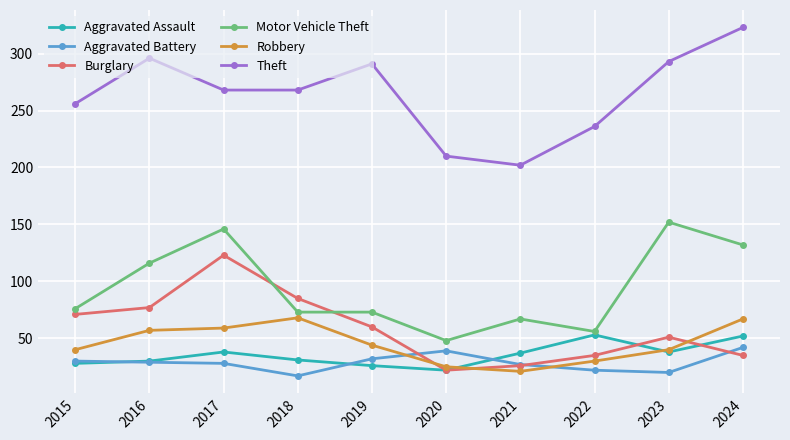

True or false: Burglary has more than 2 points higher than both neighbors.

False